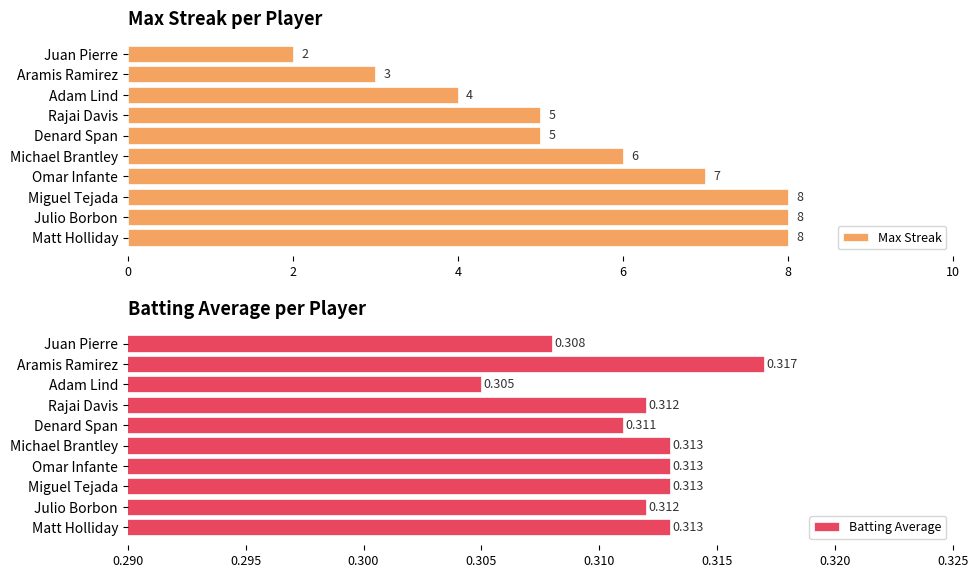

List the series in order of their overall mean, lowest first.

Batting Average, Max Streak